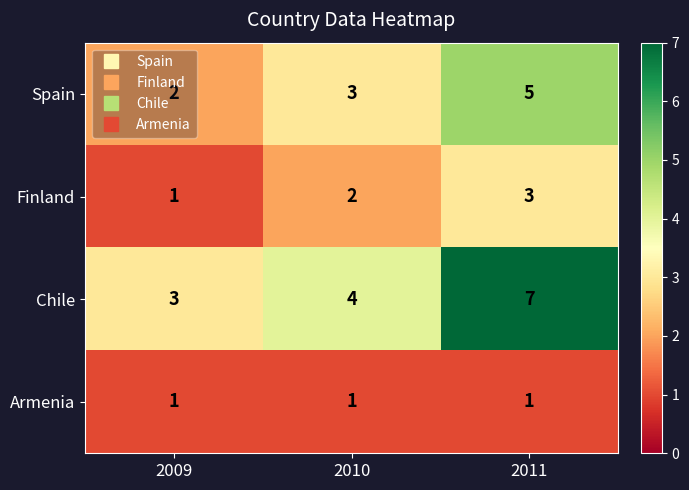

What is the total value across all series at 2010?

10